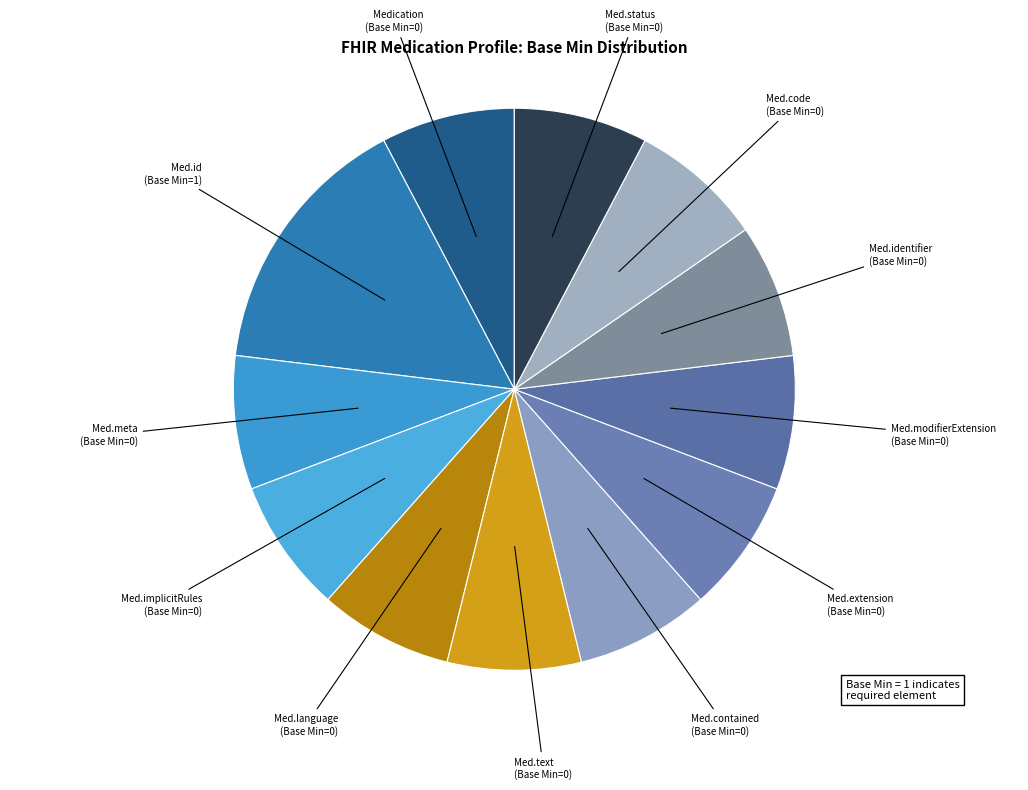

Count the number of slices in the pie.

12